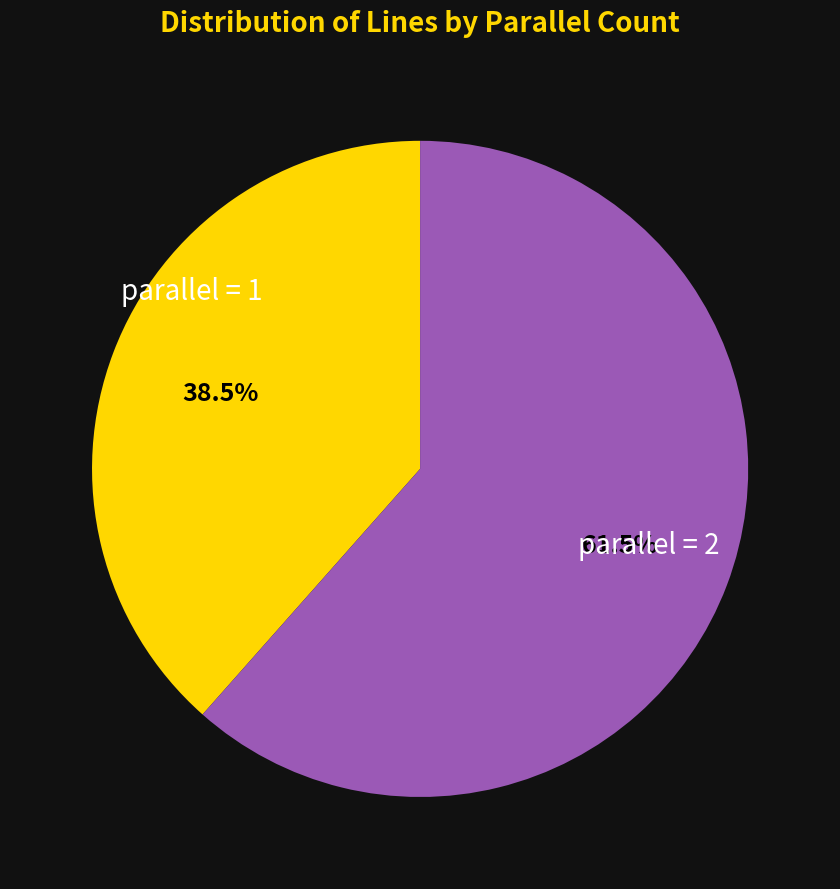

Is there a majority slice in this chart?

Yes